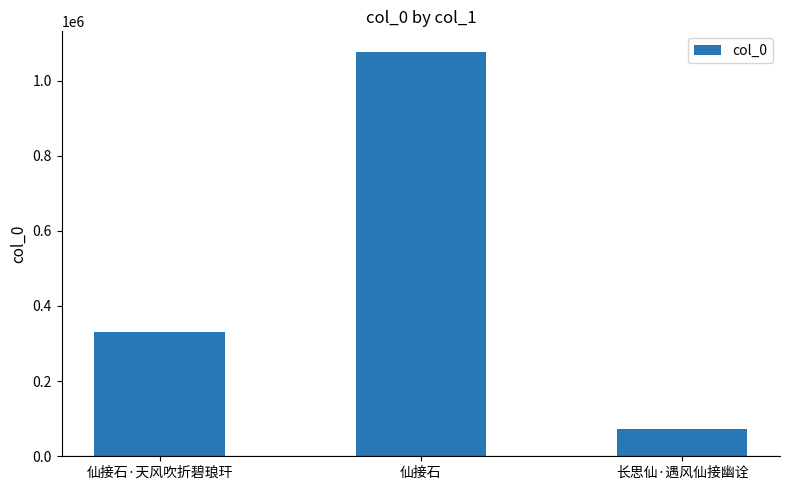

What is the change in value from 仙接石·天风吹折碧琅玕 to 长思仙·遇风仙接幽诠?

-259778